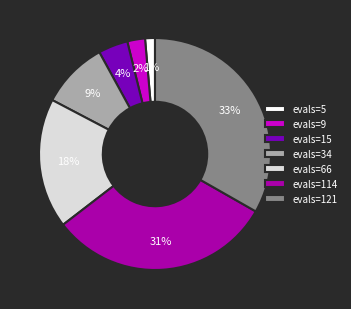

What is the smallest slice in the pie chart?

evals=5